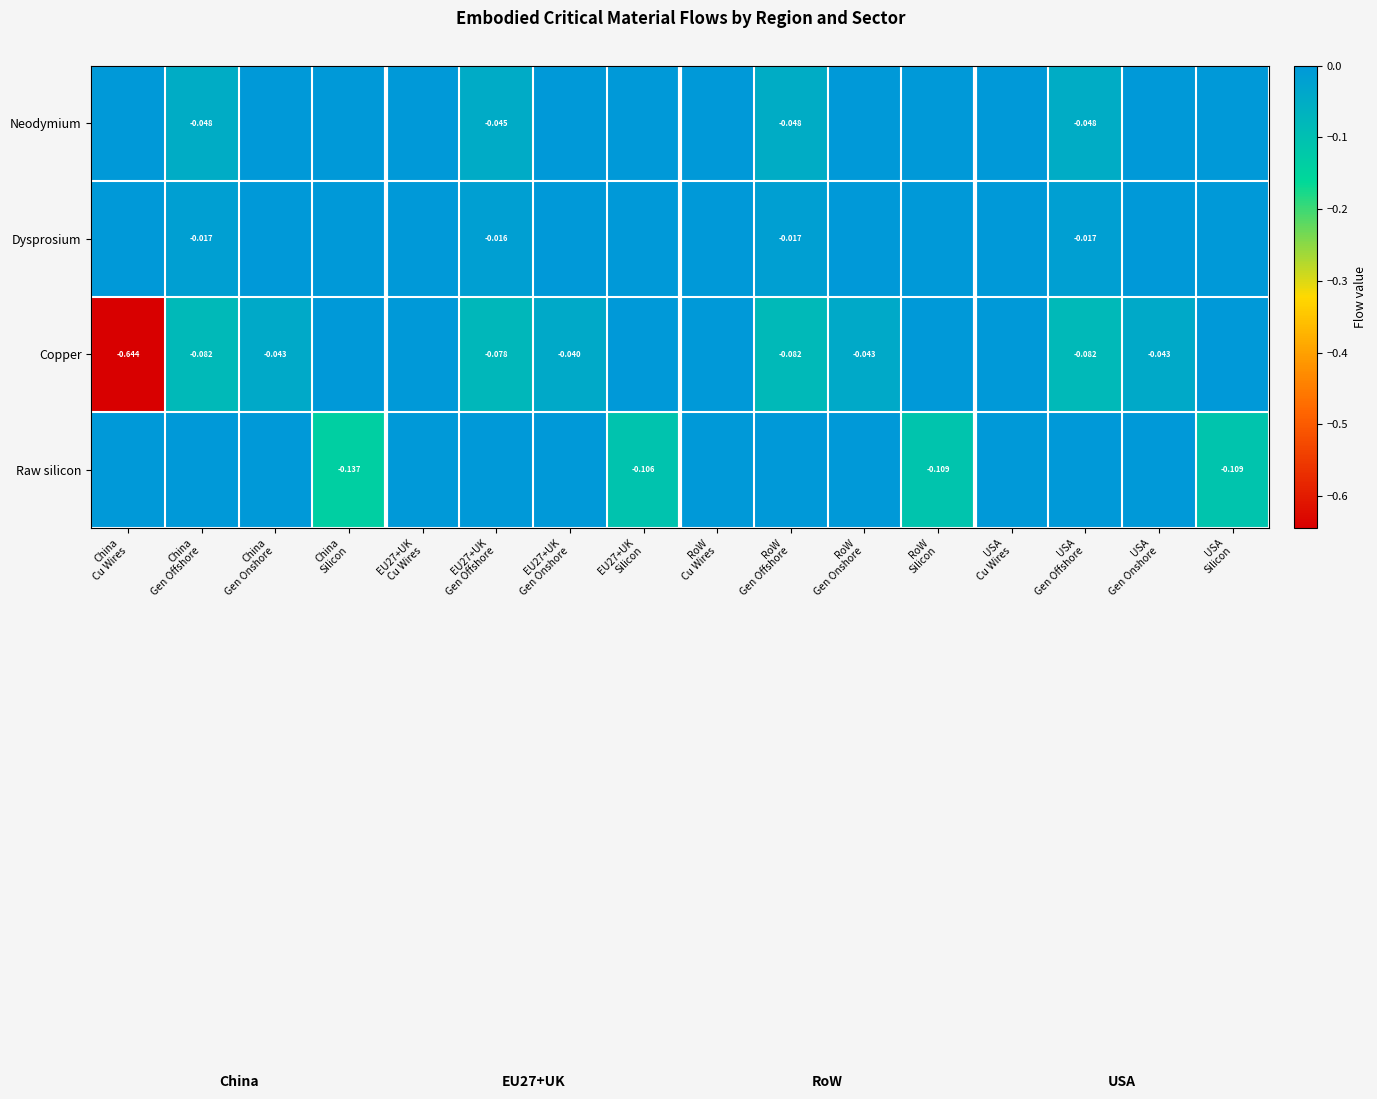

What is the sum of the Copper values at EU27+UK Gen Onshore and USA Gen Onshore?

-0.1